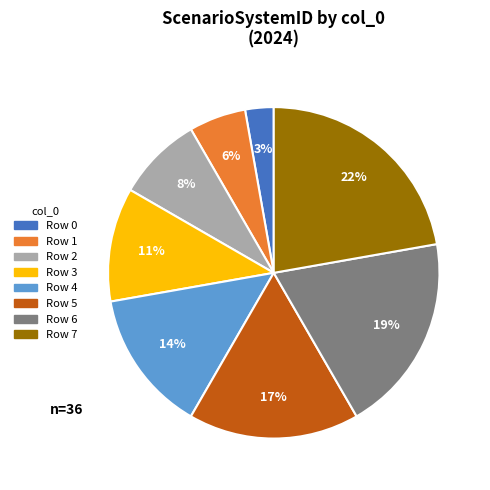

To the nearest percent, what is the average slice percentage?

12%